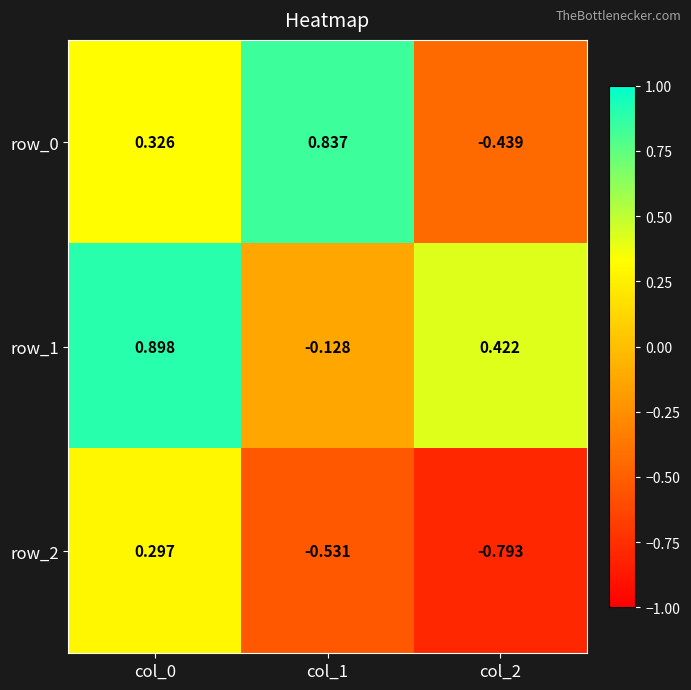

Rank the series at col_1 from highest to lowest value.

row_0, row_1, row_2